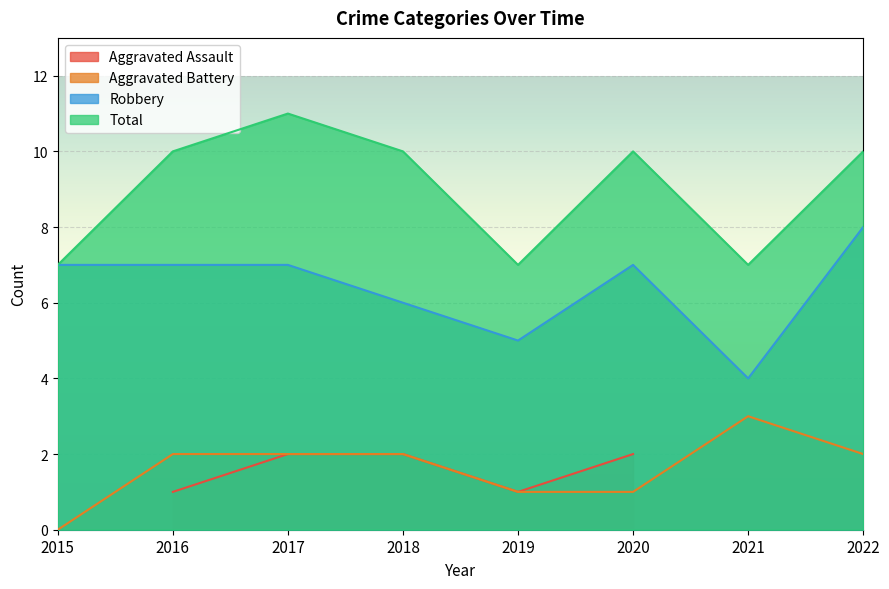

What is the average value of the Aggravated Battery series?

2